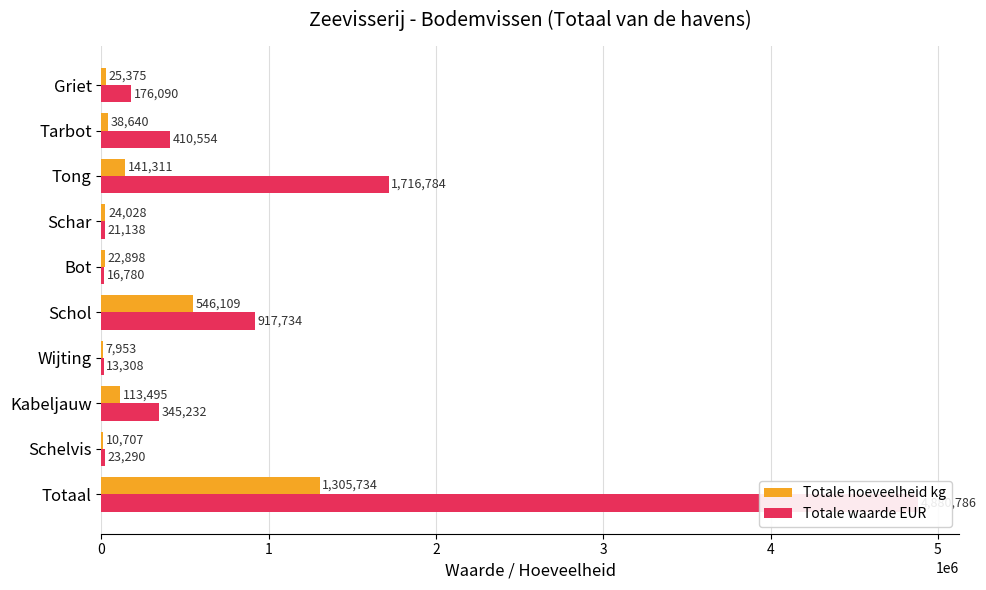

Rank the series by their maximum value, from lowest to highest.

Totale hoeveelheid kg, Totale waarde EUR